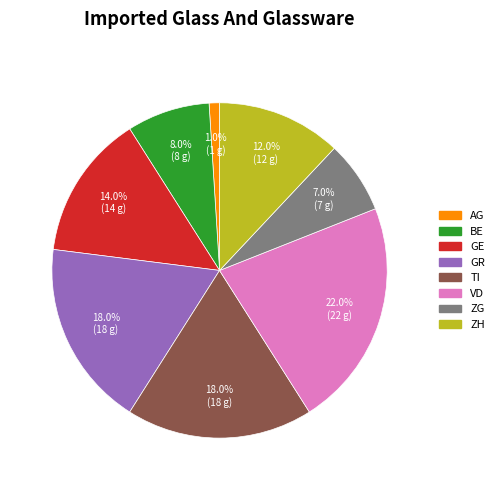

To the nearest percent, what is the average slice percentage?

12%